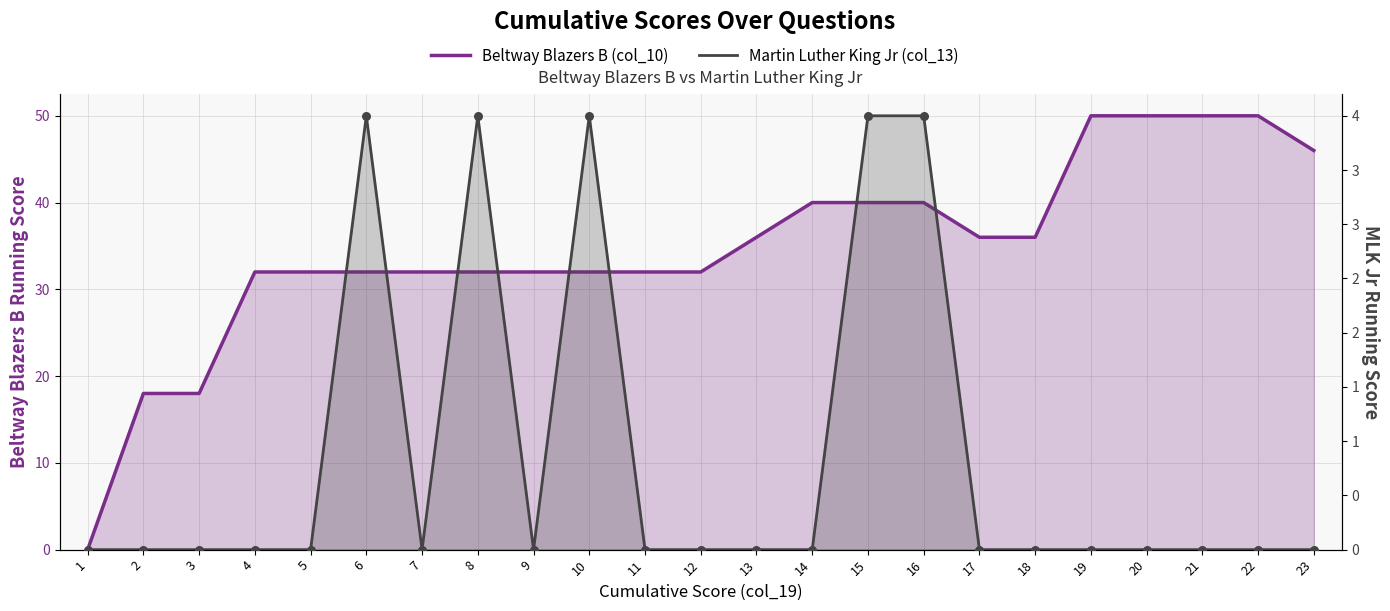

At how many categories does at least one series exceed 36?

8